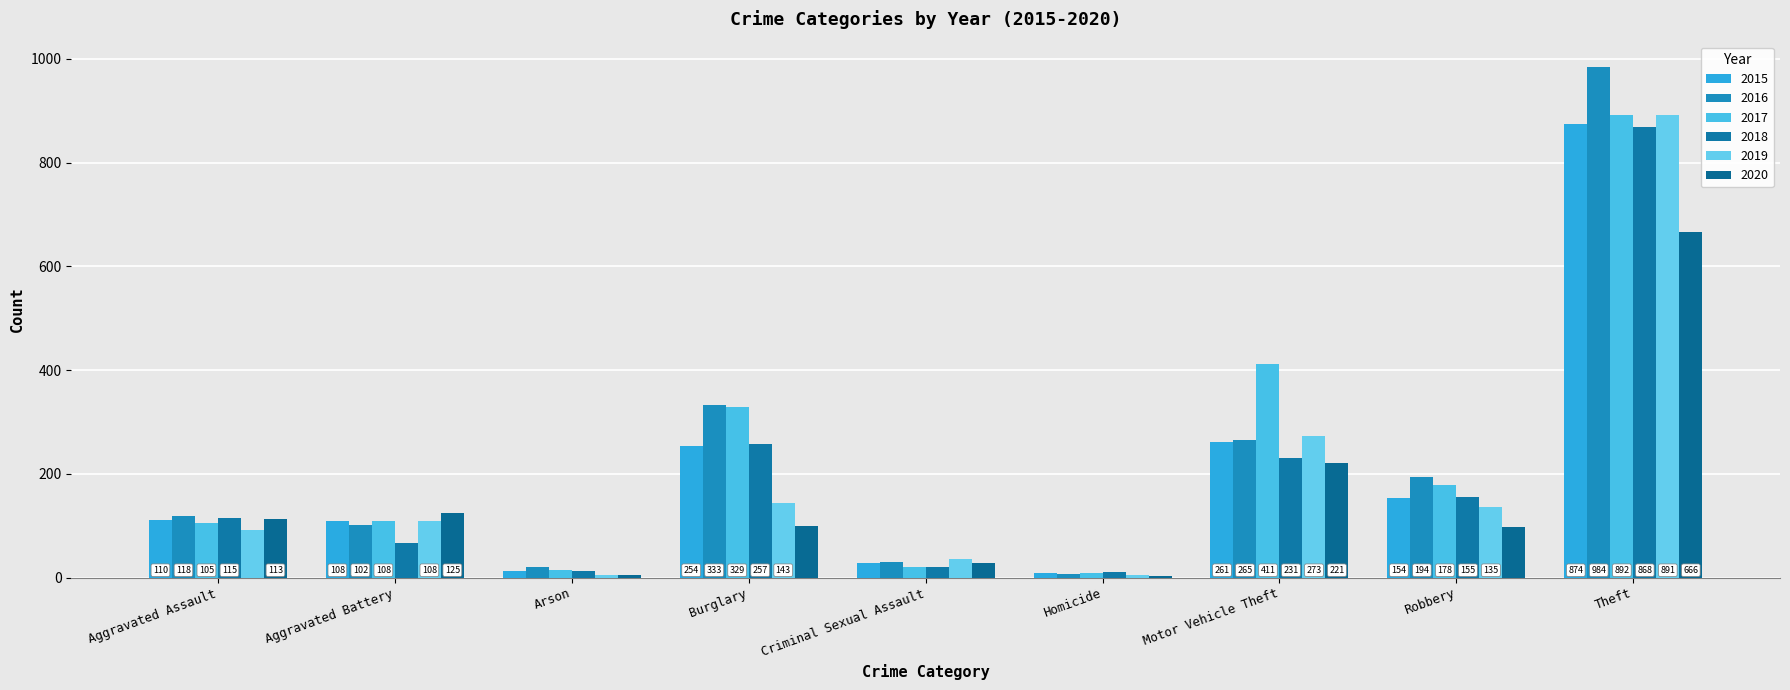

Rank the series at Aggravated Battery from highest to lowest value.

2020, 2015, 2017, 2019, 2016, 2018